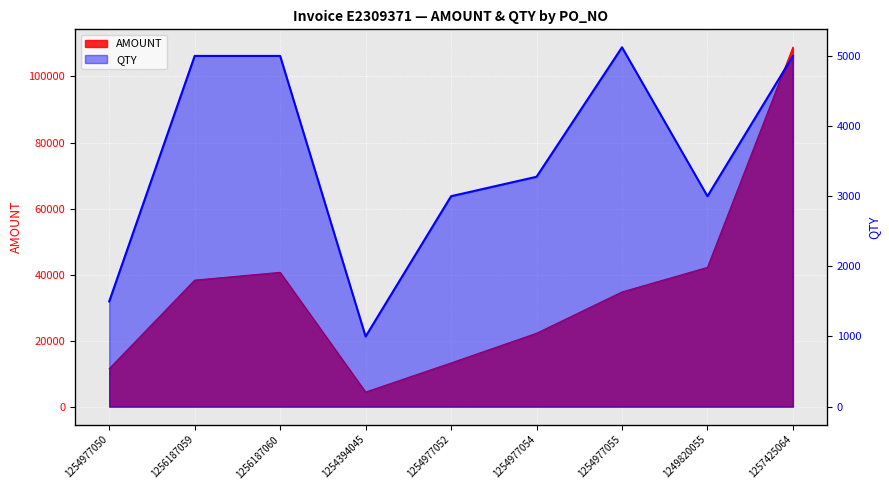

At which label is QTY closest to 3061?

1254977052